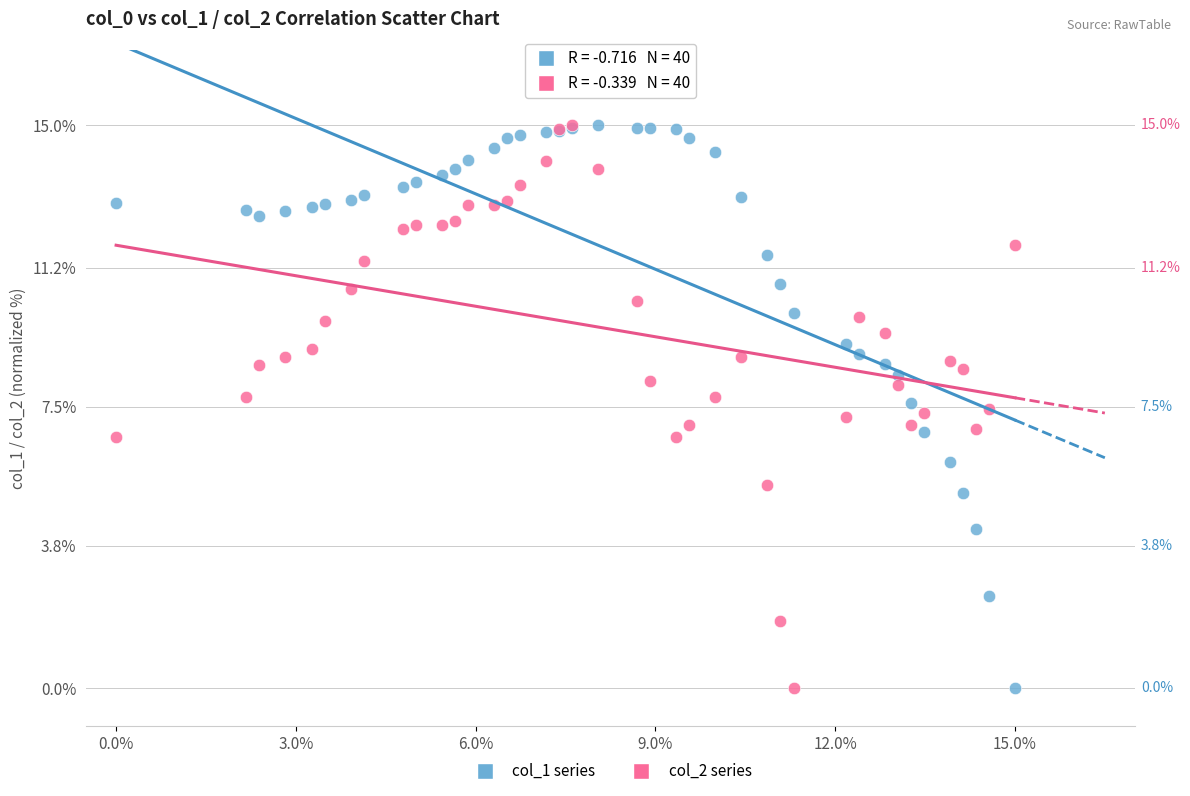

What are all the series names shown in the legend?

col_1 series, col_2 series